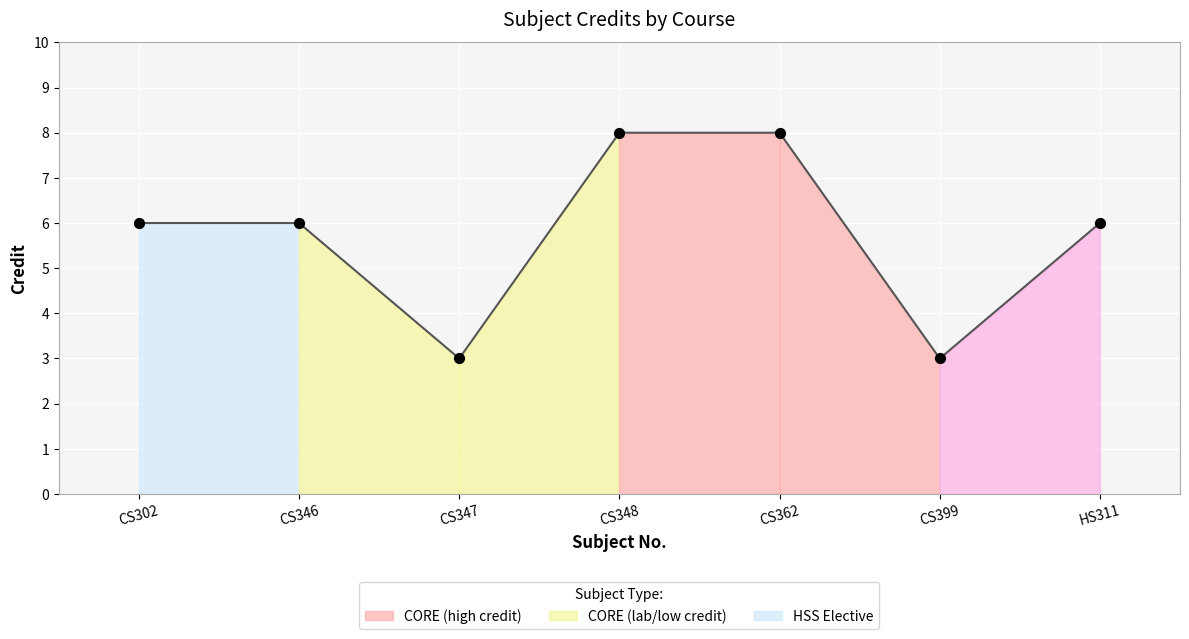

Between CS348 and CS347, which is larger?

CS348